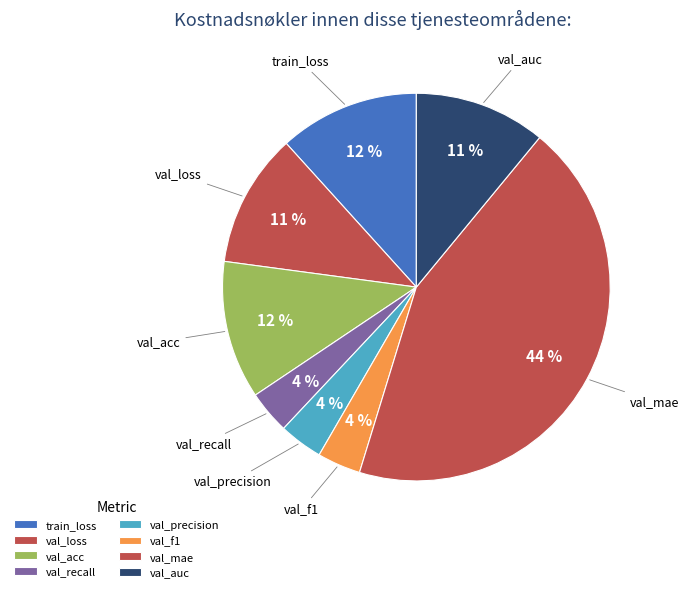

Combined, do val_mae and train_loss account for over 50%?

Yes